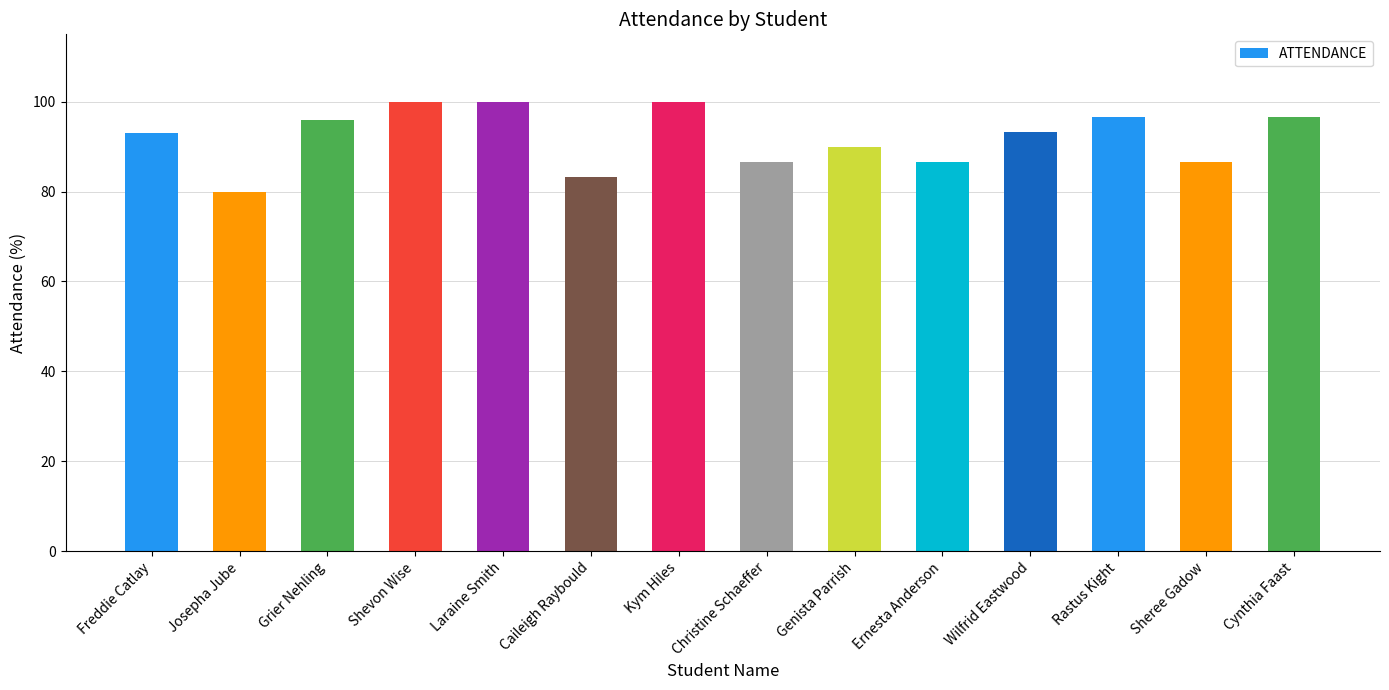

Is it true that the value at Rastus Kight is 129.5?

False